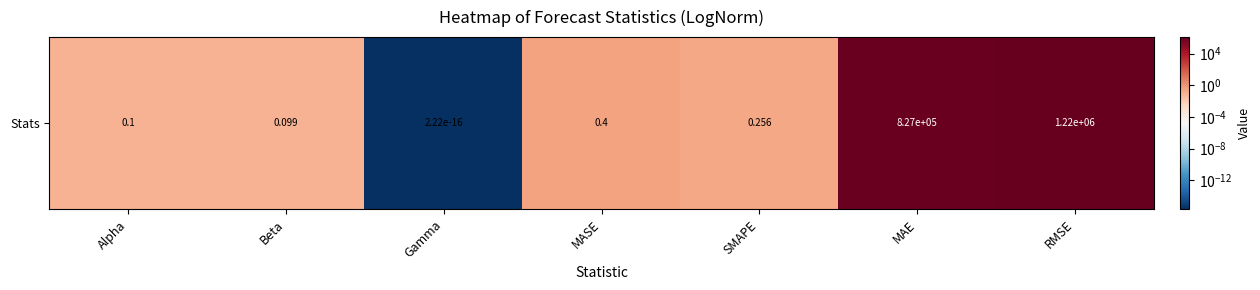

What is the sum of the values at MAE and MASE?

827282.2